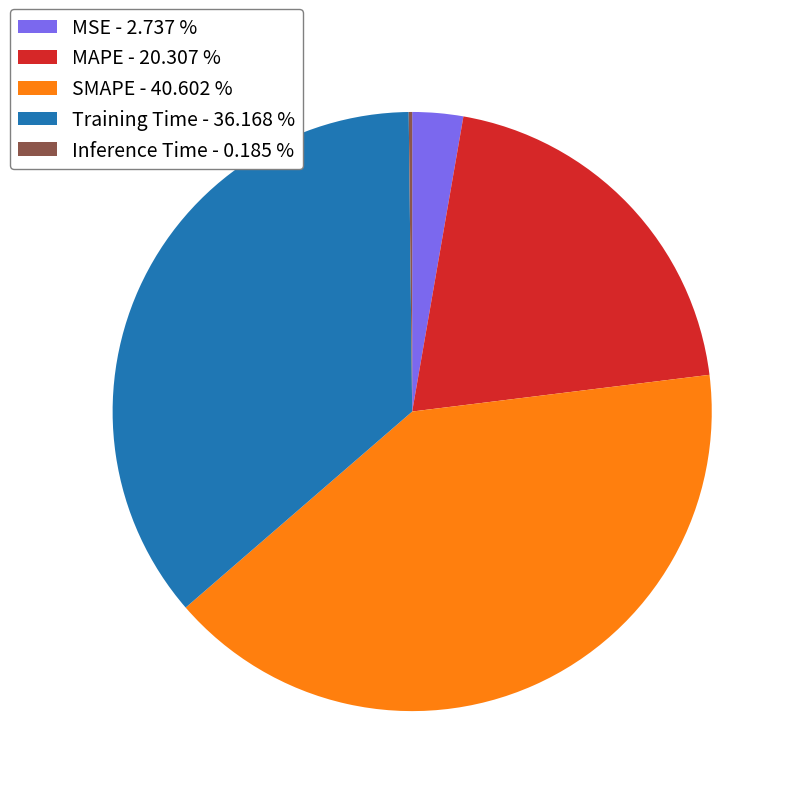

Do MAPE - 20.307 % and MSE - 2.737 % together represent more than half of the pie?

No